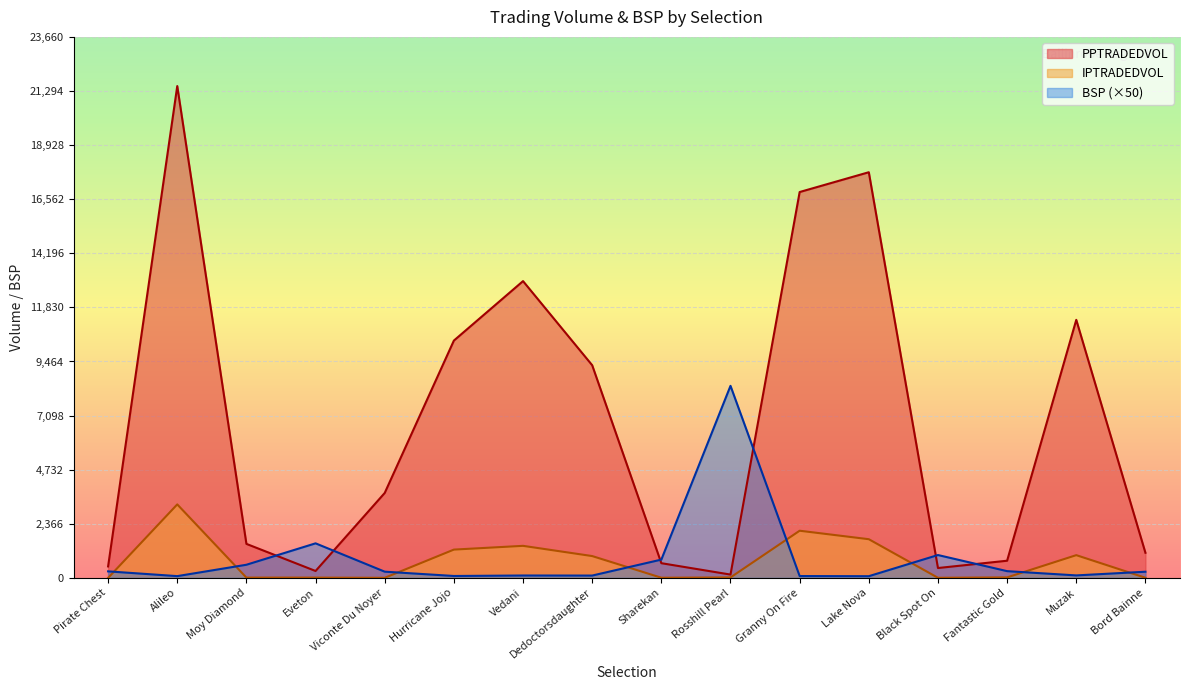

True or false: BSP has more than 0 interior local peaks.

True